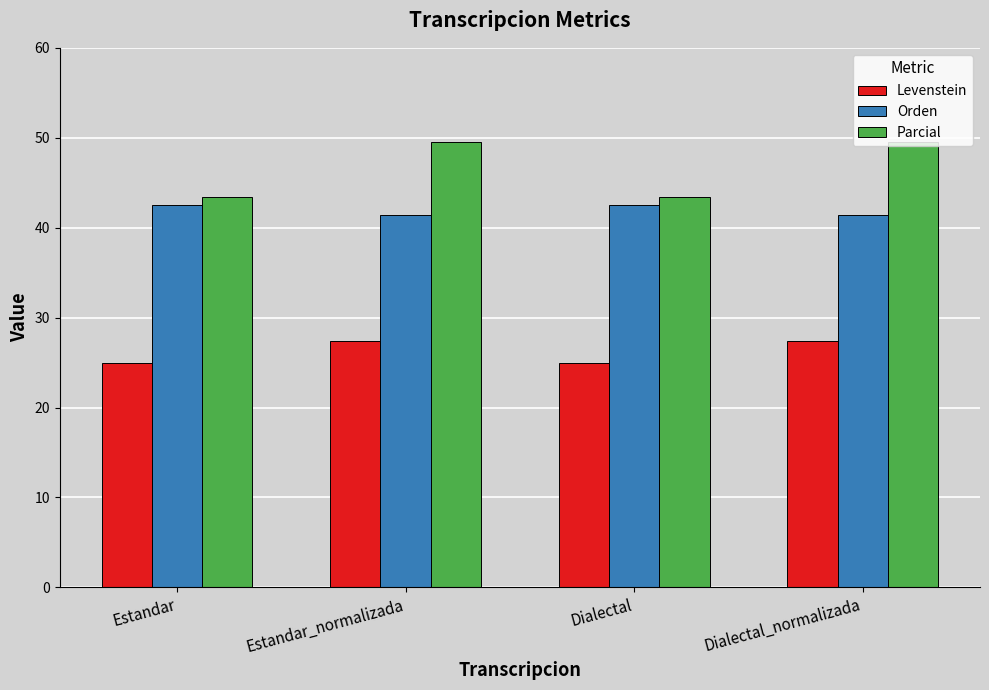

What is the difference between the highest and lowest values at Estandar_normalizada?

22.1